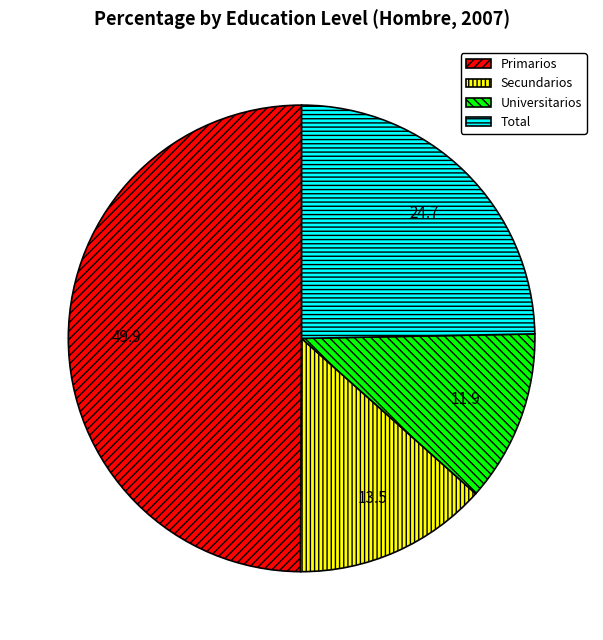

Do Secundarios and Total together represent more than half of the pie?

No